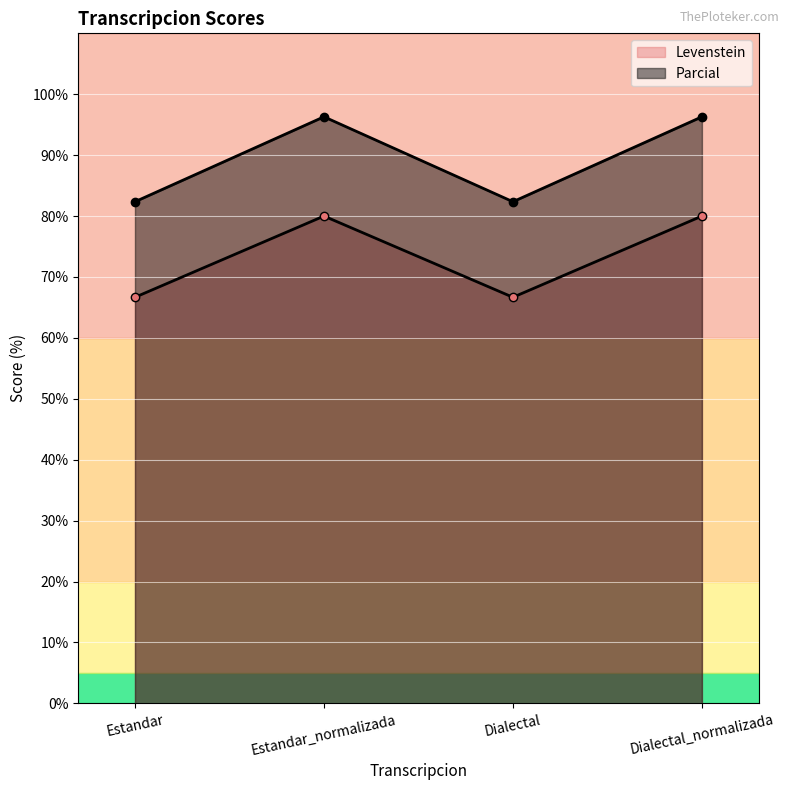

Does the chart display data point markers on the line(s)?

Yes